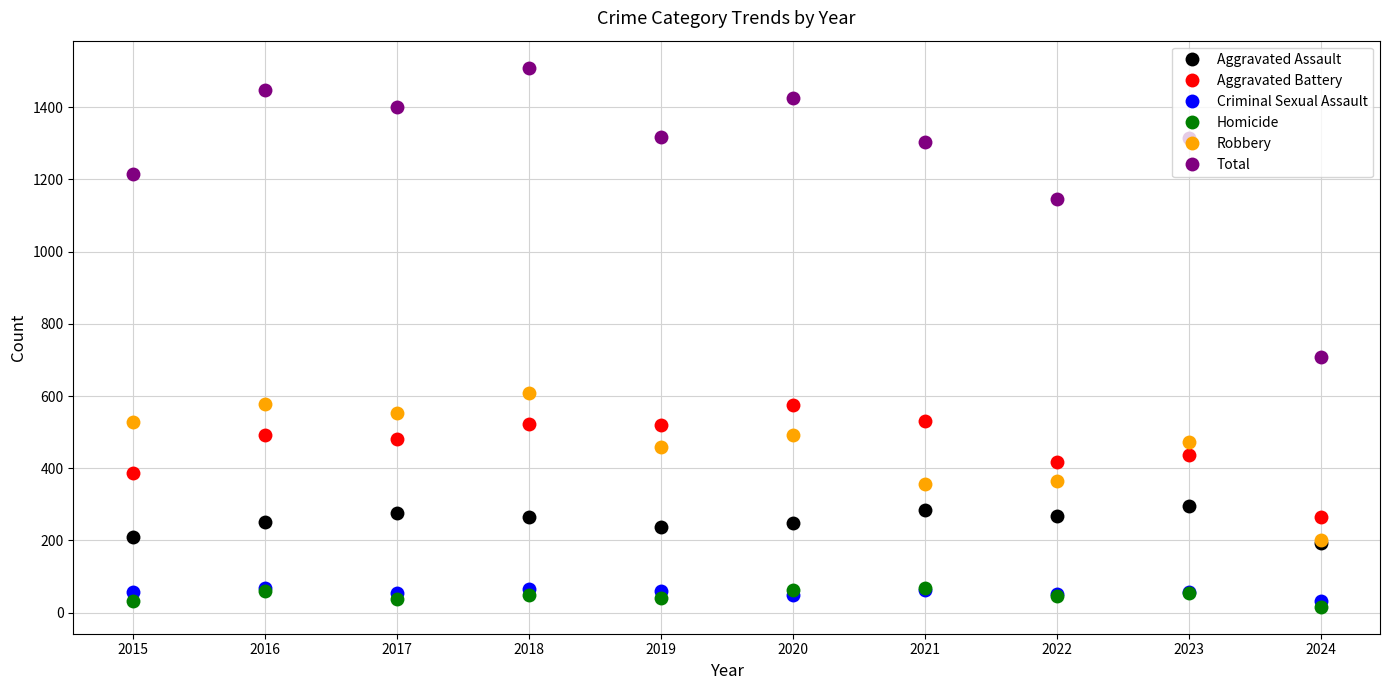

Between 2015 and 2024, which series saw the biggest shift?

Total